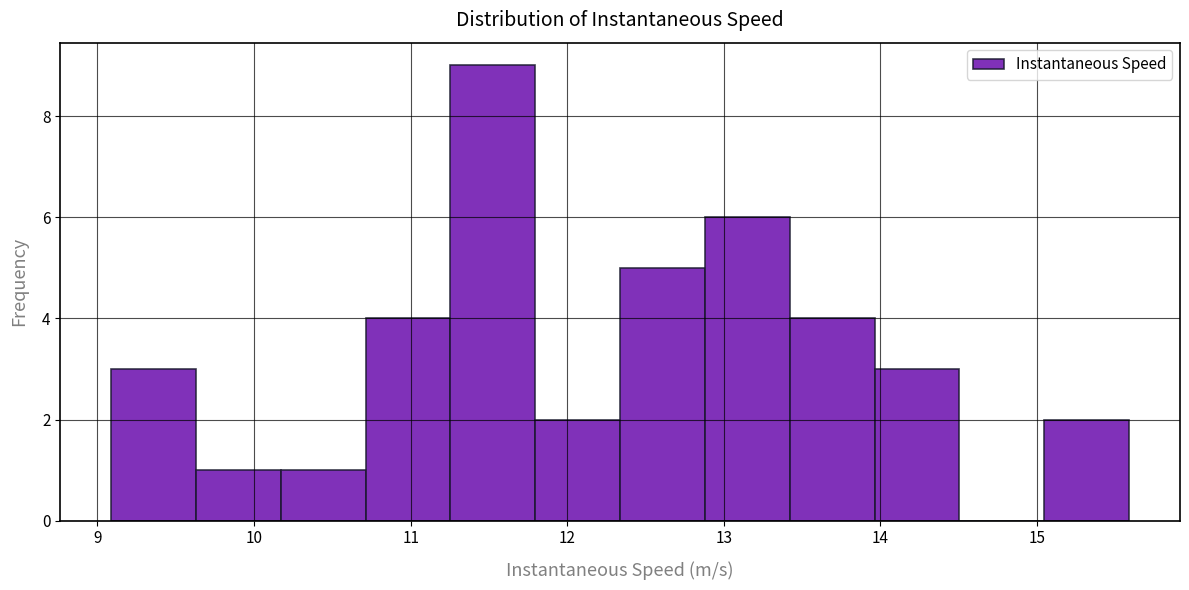

How tall is the bar that spans 12.9 to 13.4 on the x-axis? Neither the bar edges nor the heights are printed on the chart, so give them approximately, as read against the axes.

6